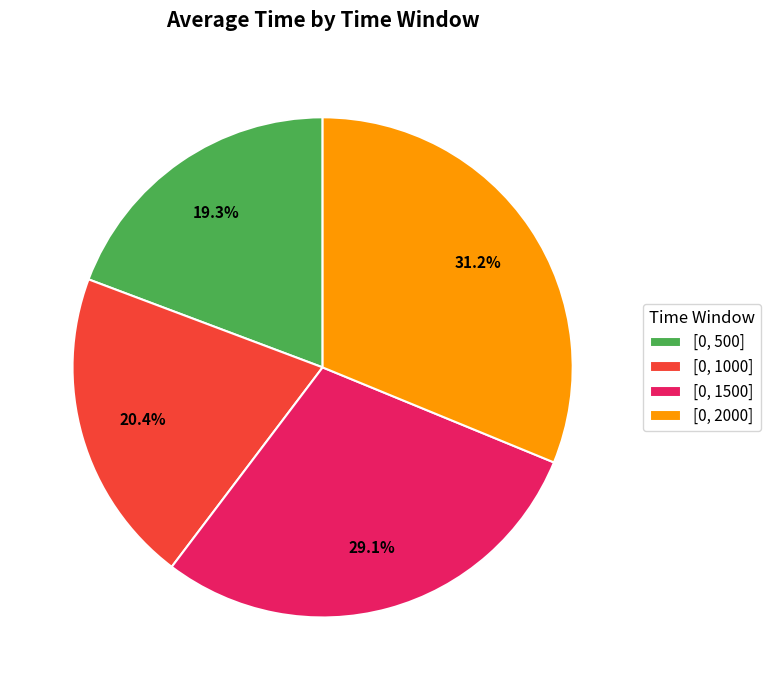

Approximately how many times larger is the value at [0, 500] compared to [0, 1000]?

0.9